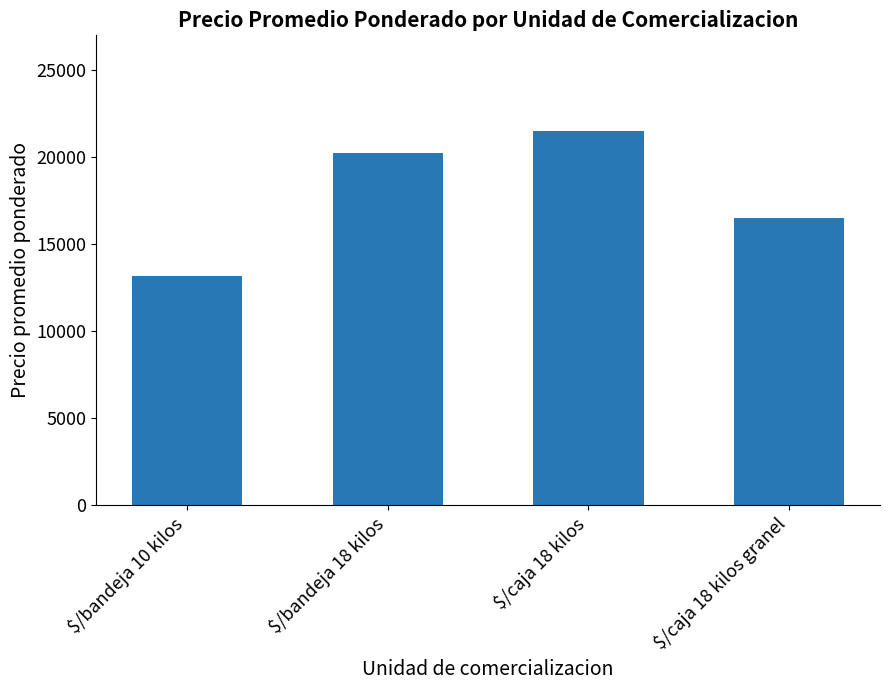

Approximately how many times larger is the value at $/caja 18 kilos compared to $/bandeja 10 kilos?

1.6